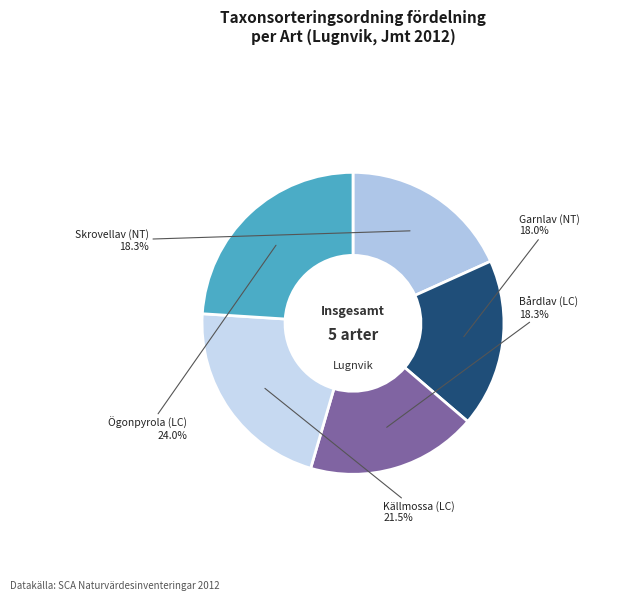

To the nearest percent, what is the difference between the largest and smallest slice percentages?

6%